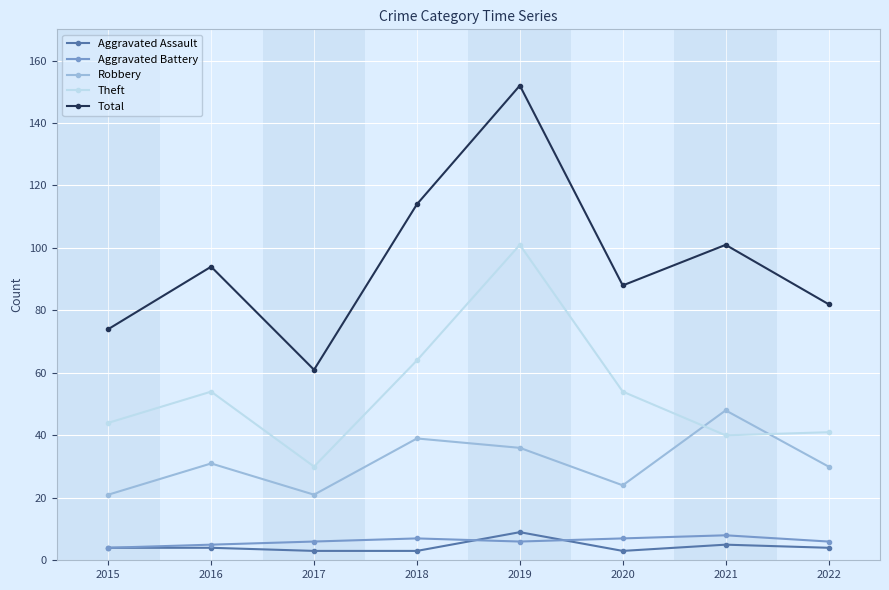

At which label is Total closest to 106?

2021